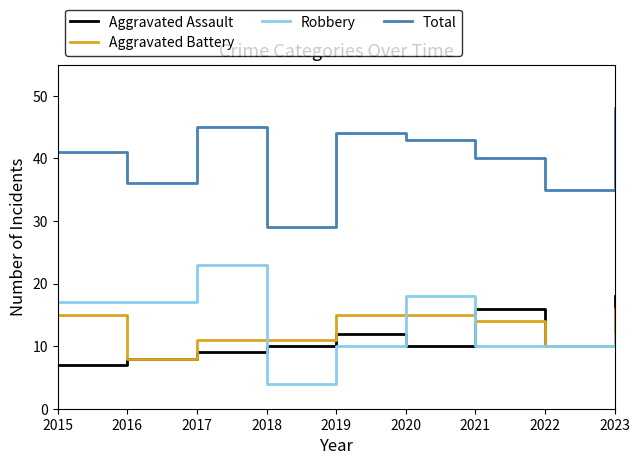

What is the difference between the Robbery values at 2023 and 2020?

6